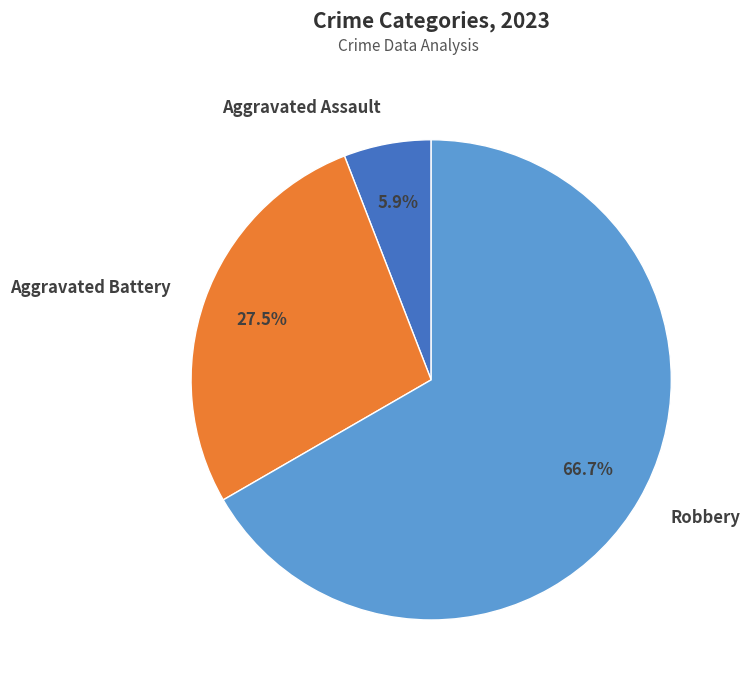

Do Robbery and Aggravated Assault together represent more than half of the pie?

Yes